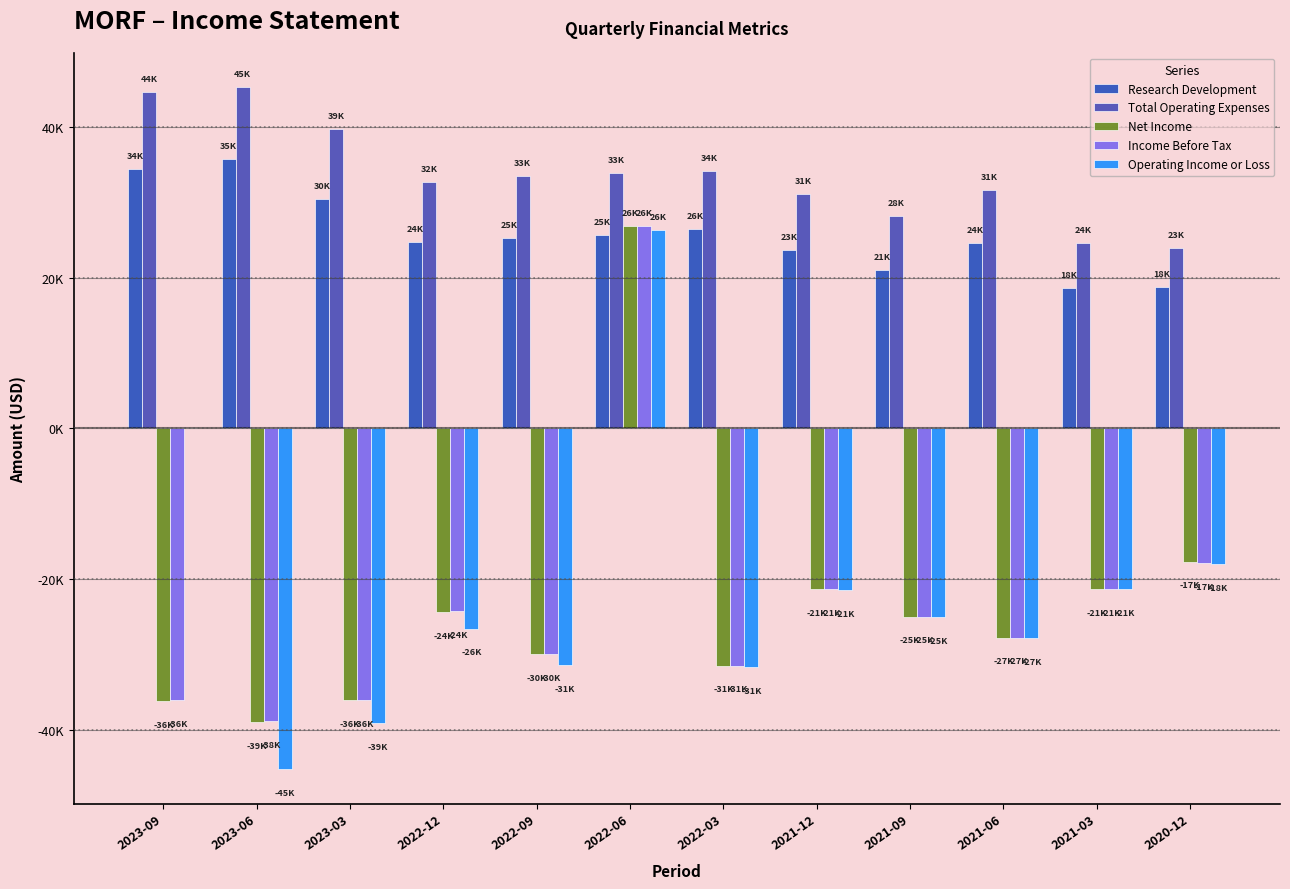

At which category does the chart reach its peak across all series?

2023-06